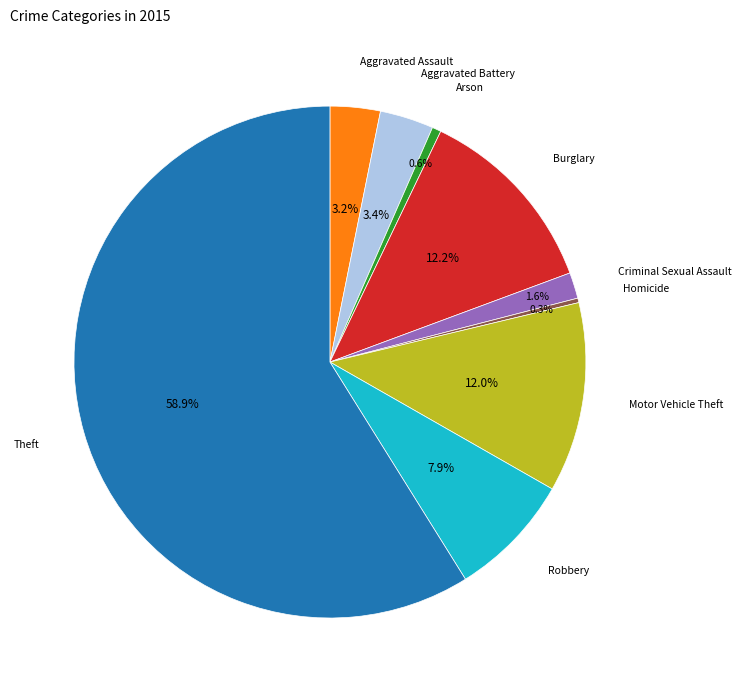

Is there any slice that represents more than half of the pie?

Yes